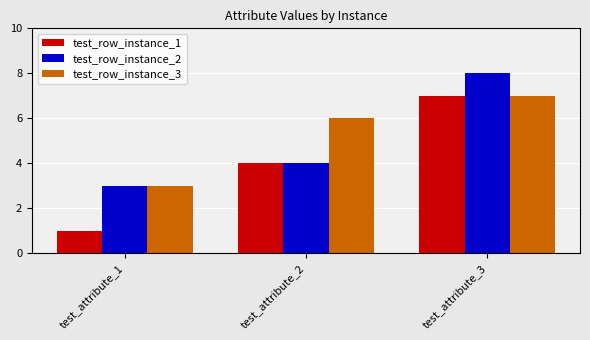

True or false: test_row_instance_3 has a value of 7 at test_attribute_3.

True